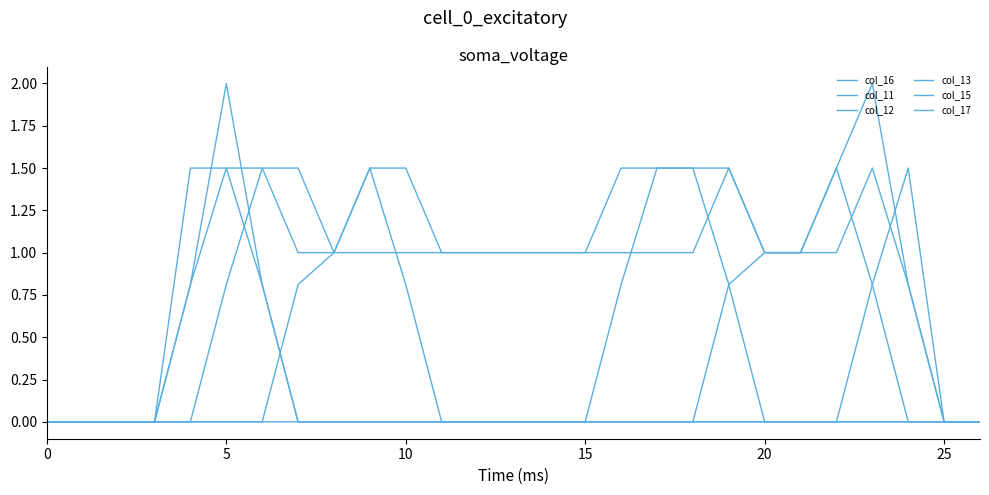

Is this an area chart (filled region under the line)?

No